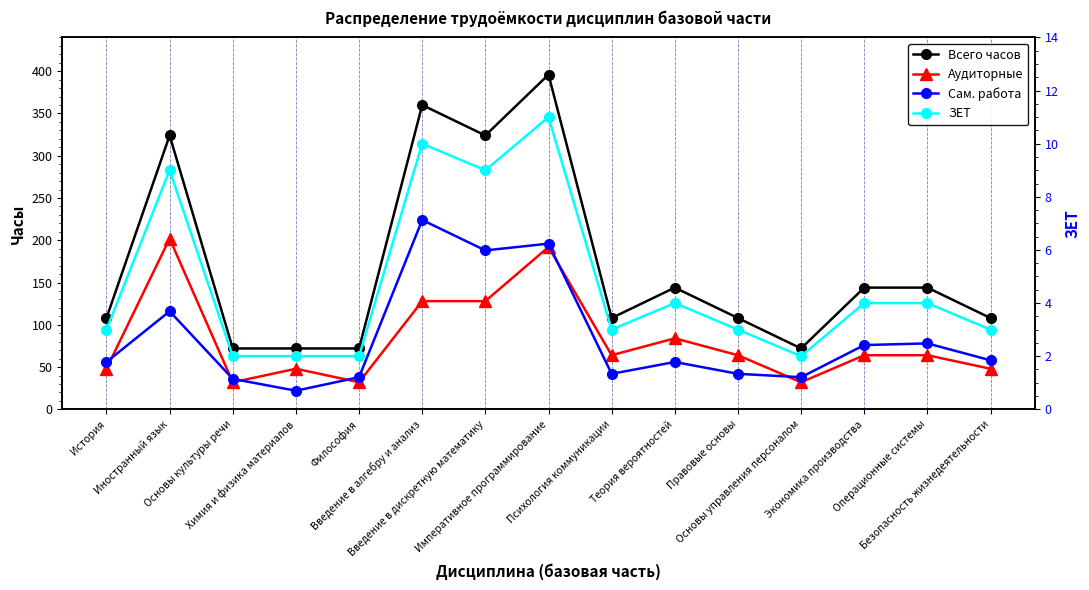

True or false: ЗЕТ and Всего часов cross at least once.

False